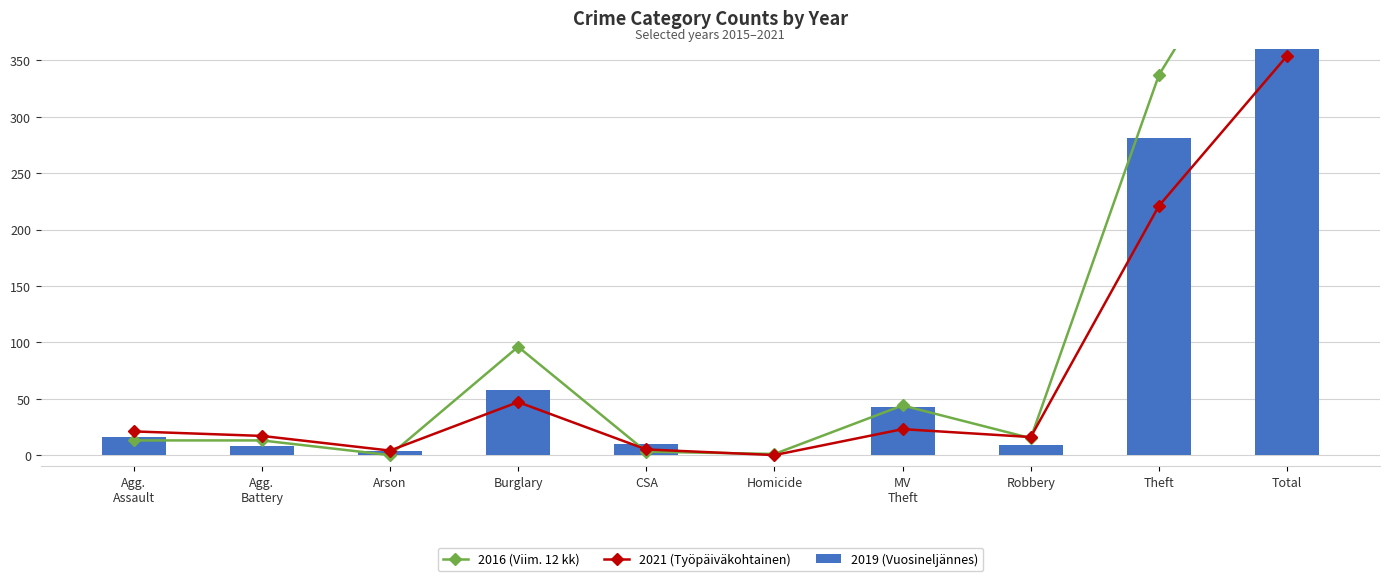

Reading left to right, transcribe all the data shown in this chart.

2016 (Viim. 12 kk): Agg.
Assault=13	Agg.
Battery=13	Arson=0	Burglary=96	CSA=3	Homicide=1	MV
Theft=44	Robbery=15	Theft=337	Total=522
2021 (Työpäiväkohtainen): Agg.
Assault=21	Agg.
Battery=17	Arson=4	Burglary=47	CSA=5	Homicide=0	MV
Theft=23	Robbery=16	Theft=221	Total=354
2019 (Vuosineljännes): Agg.
Assault=16	Agg.
Battery=8	Arson=4	Burglary=58	CSA=10	Homicide=0	MV
Theft=43	Robbery=9	Theft=281	Total=429